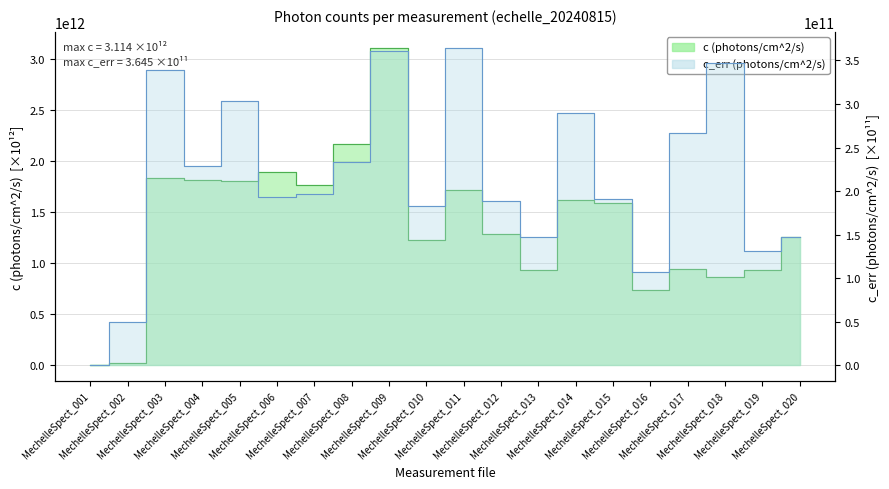

Is it true that c (photons/cm^2/s) equals 2632628244644 at MechelleSpect_003?

False